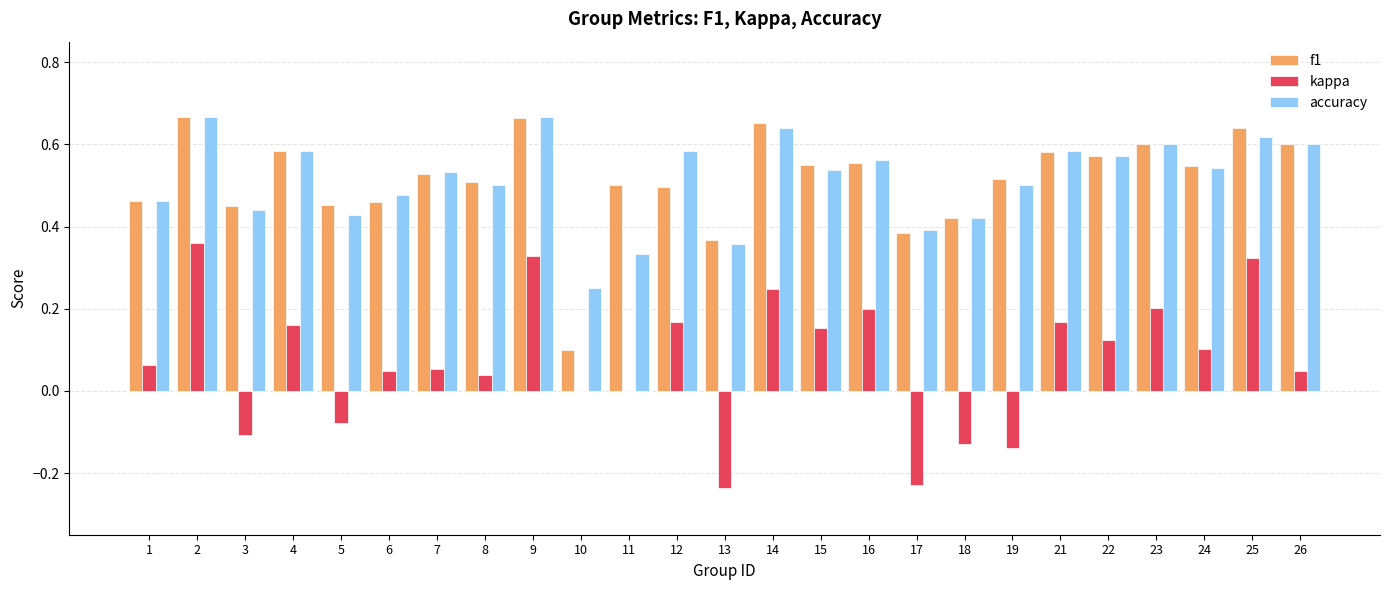

What is the sum of the f1 values at 23 and 2?

1.3